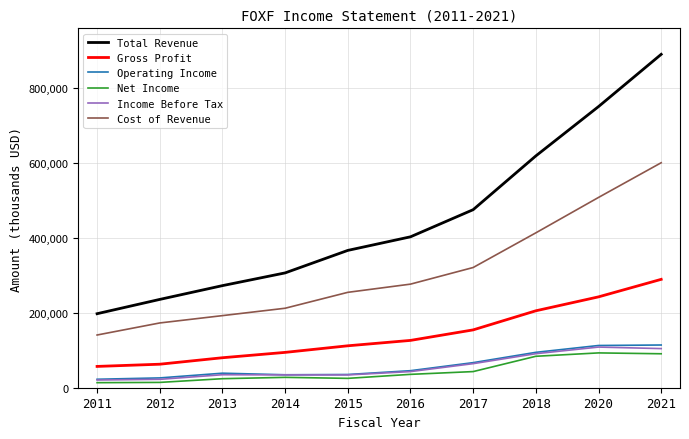

Which category has the highest value across all series?

2021